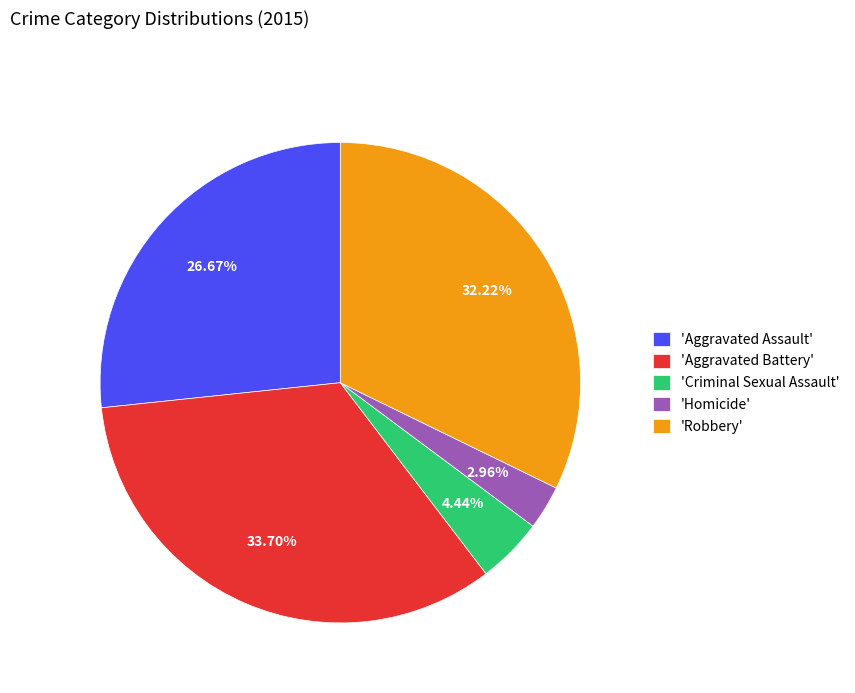

Which has a higher value, 'Homicide' or 'Aggravated Assault'?

'Aggravated Assault'